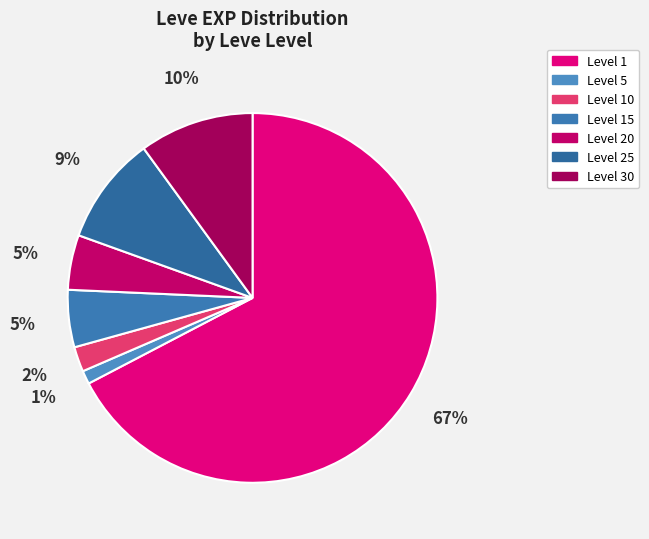

What is the smallest slice in the pie chart?

1